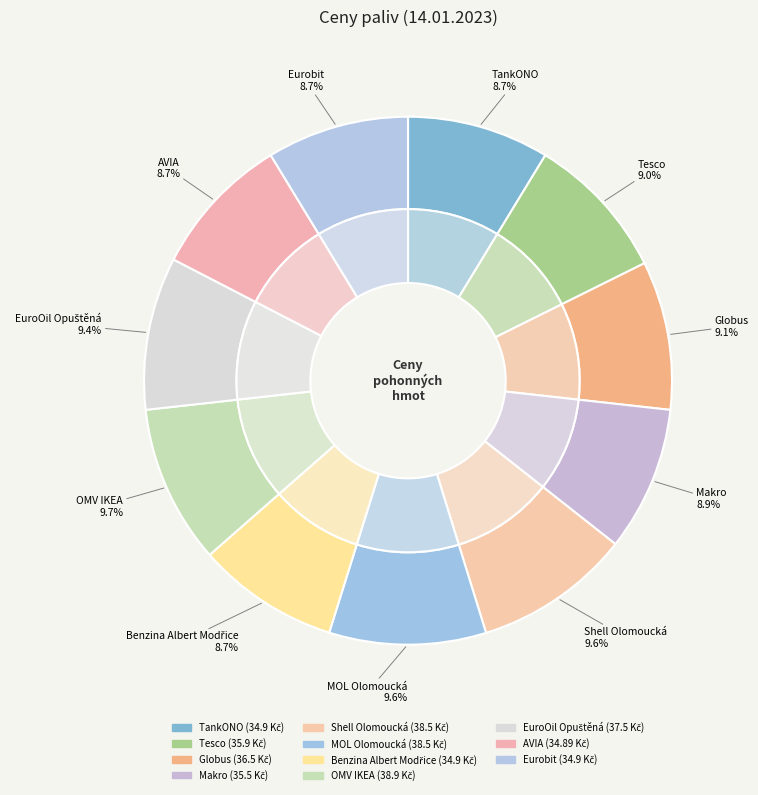

How many slices are in this pie chart?

11